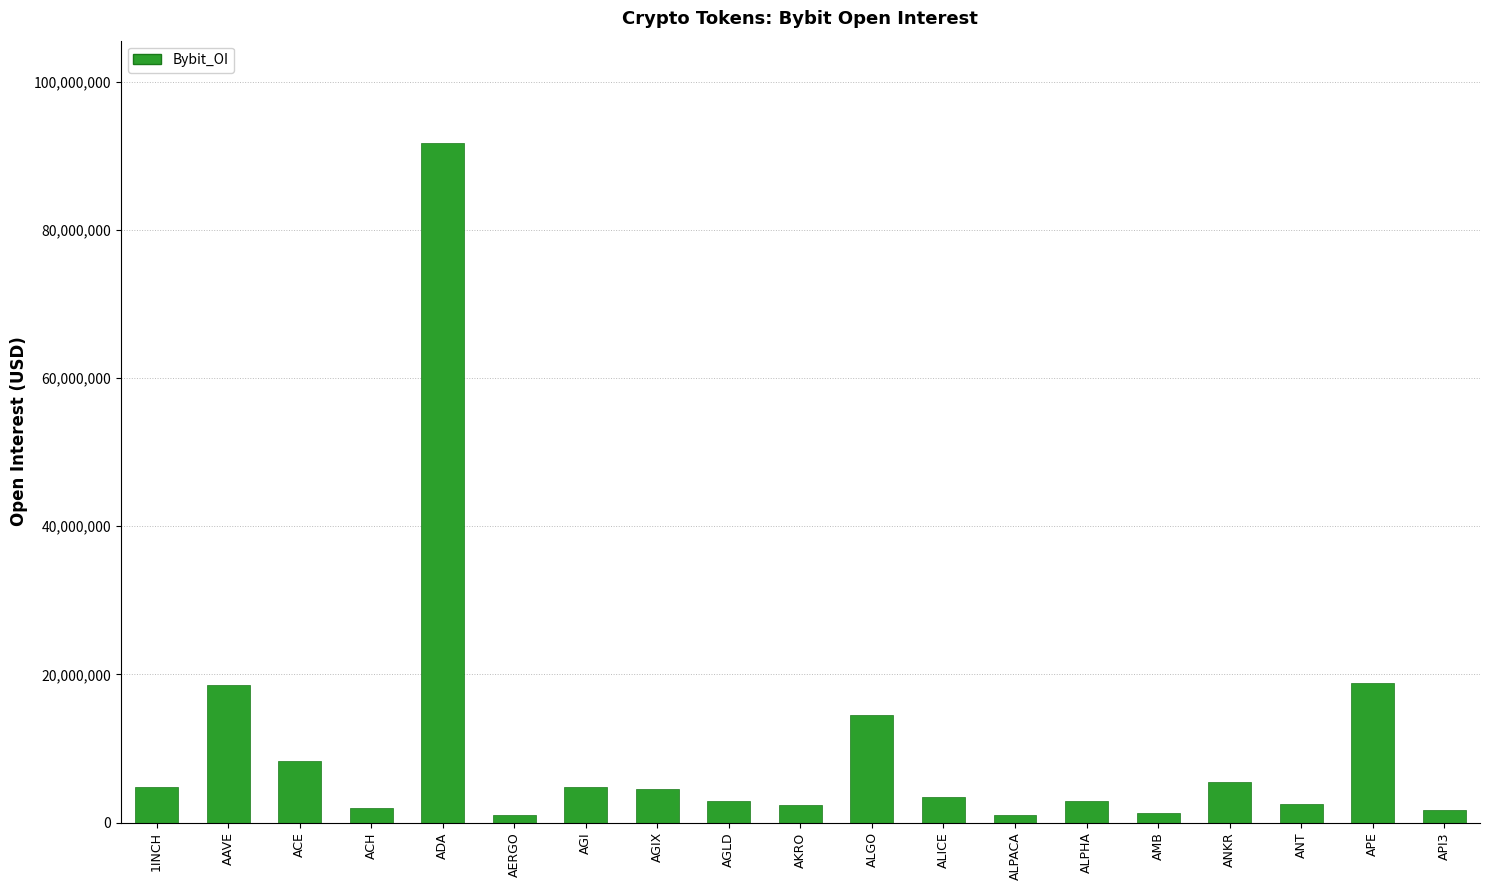

The chart shows a value of 3384190 at ALICE. True or false?

True